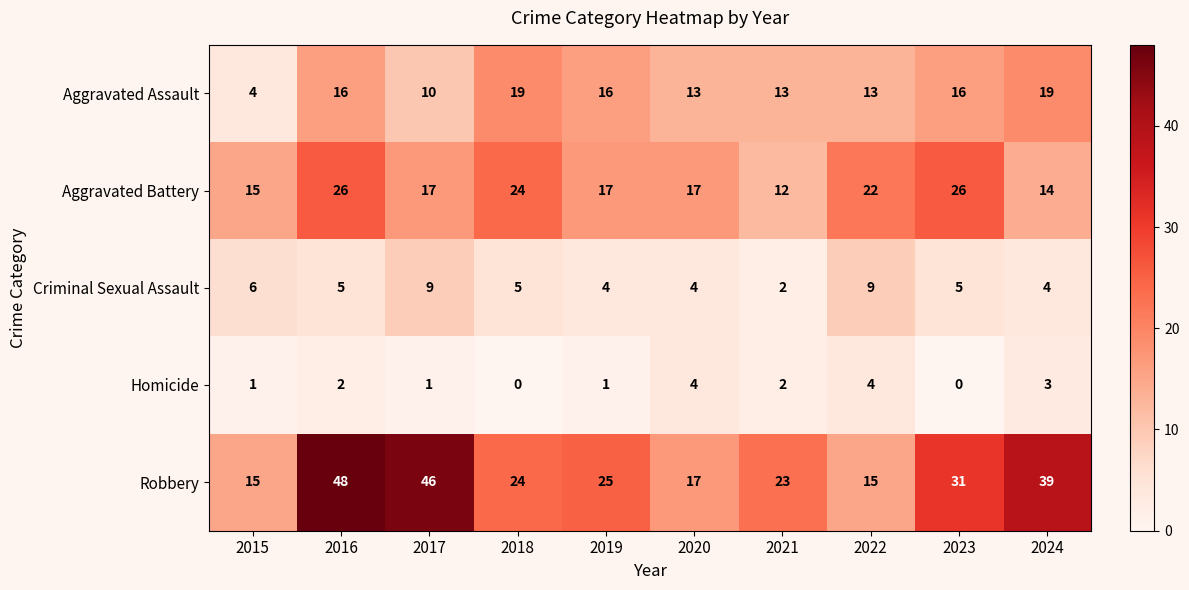

Rank the series by their maximum value, from highest to lowest.

Robbery, Aggravated Battery, Aggravated Assault, Criminal Sexual Assault, Homicide